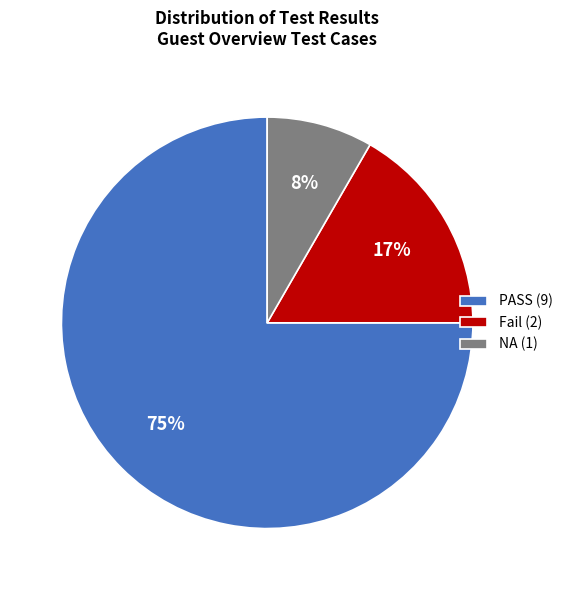

To the nearest percent, what portion does NA (1) represent?

8%